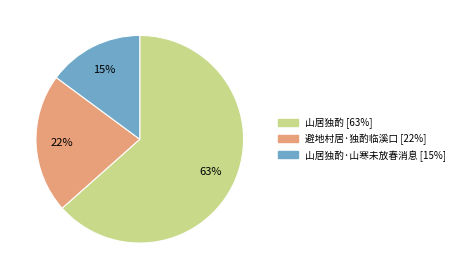

Which slice is the smallest?

山居独酌·山寒未放春消息